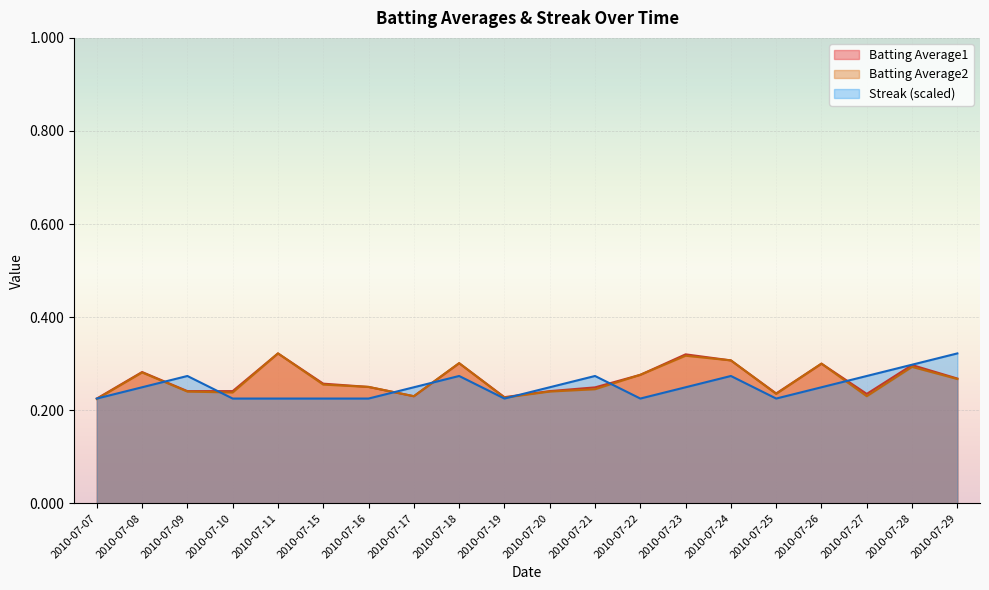

At how many categories does at least one series exceed 0?

20